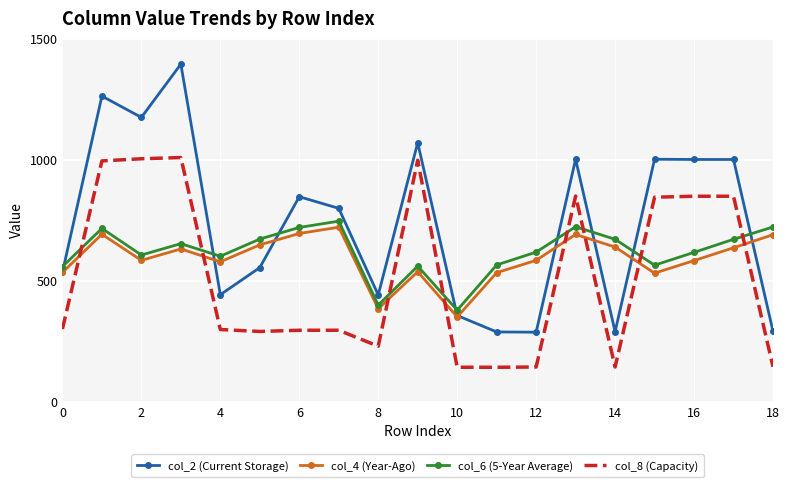

Which series ends up on top after the final intersection of col_6 (5-Year Average) and col_2 (Current Storage)?

col_6 (5-Year Average)